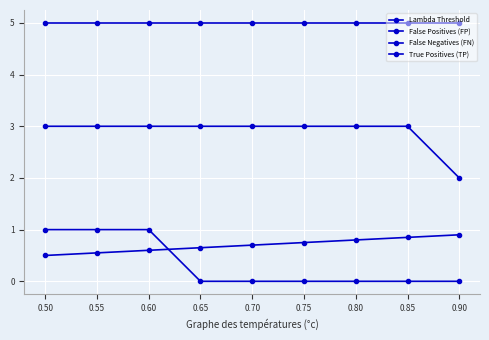

True or false: Lambda Threshold and False Negatives (FN) intersect in this chart.

True